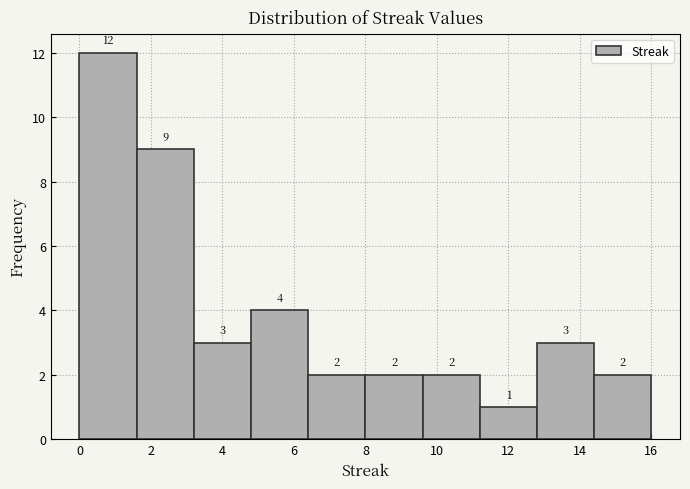

Which range on the x-axis has the tallest bar?

0.0 to 1.6